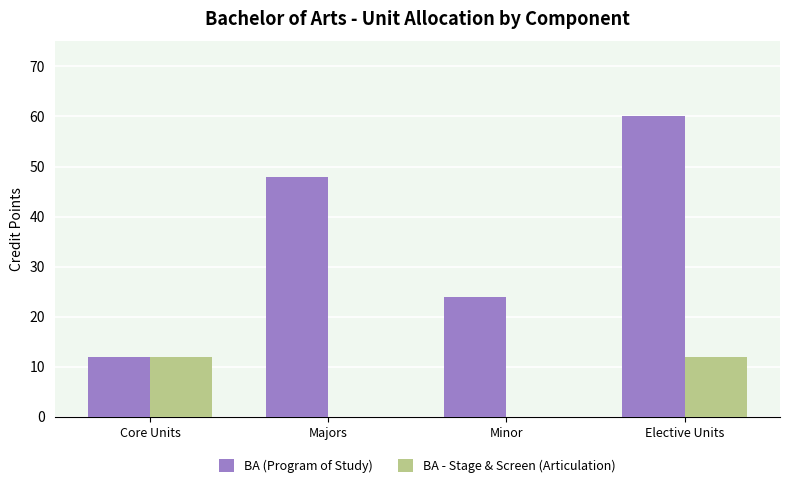

Which series has the largest range (max minus min)?

BA (Program of Study)